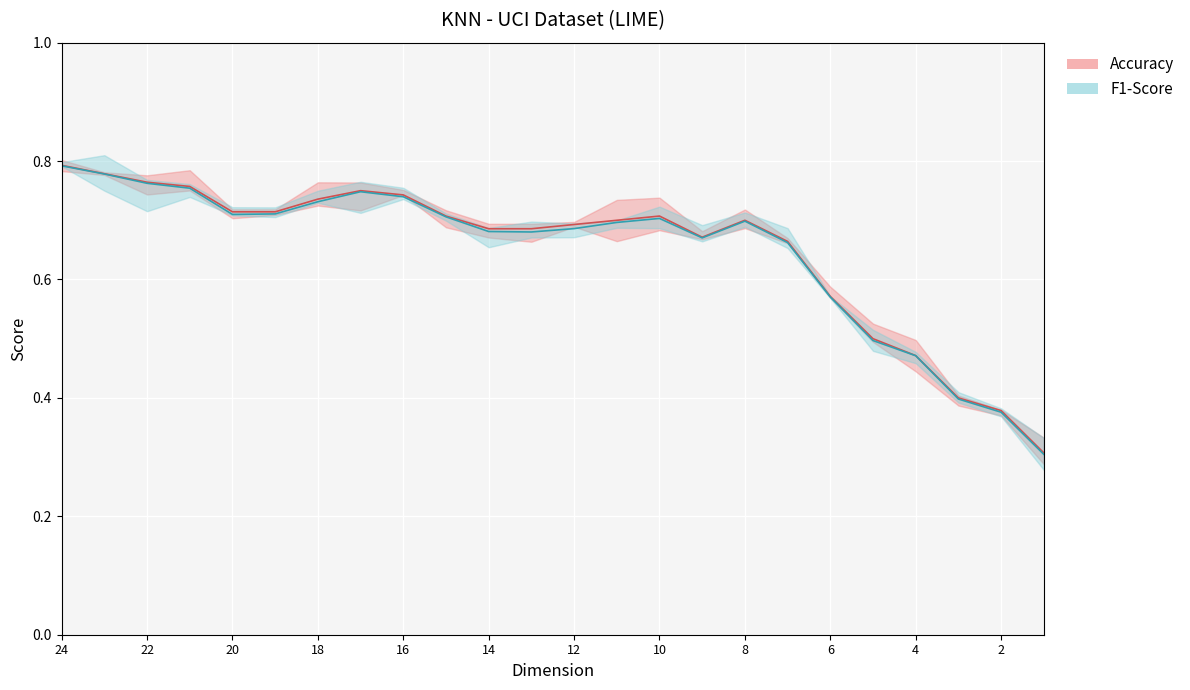

Rank the series at 4 from highest to lowest value.

Accuracy, F1-Score